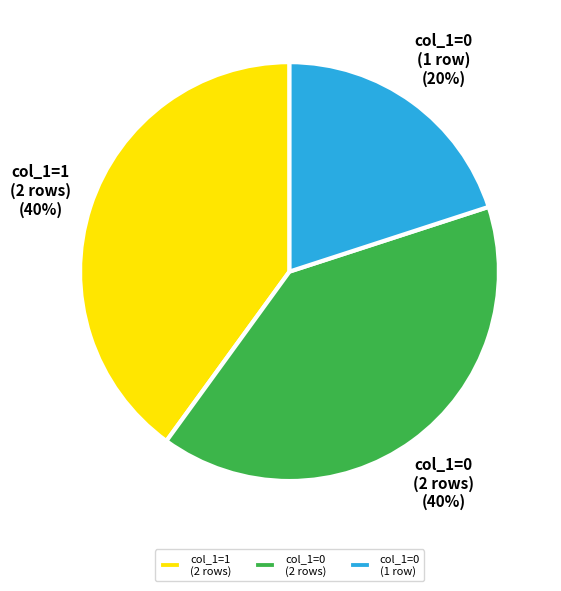

To the nearest percent, what is the average slice percentage?

33%